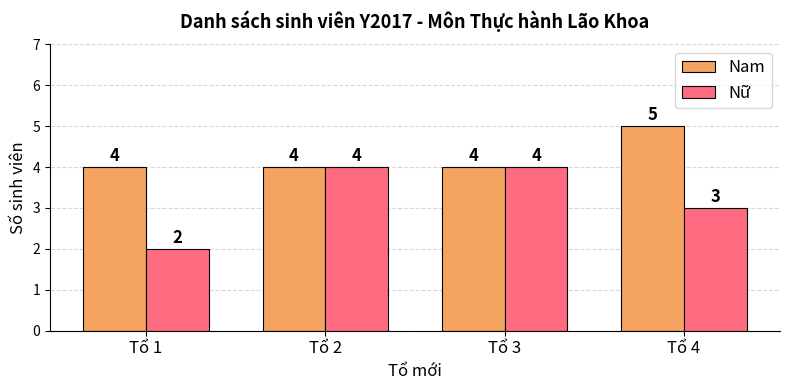

How many data points does each series have?

4